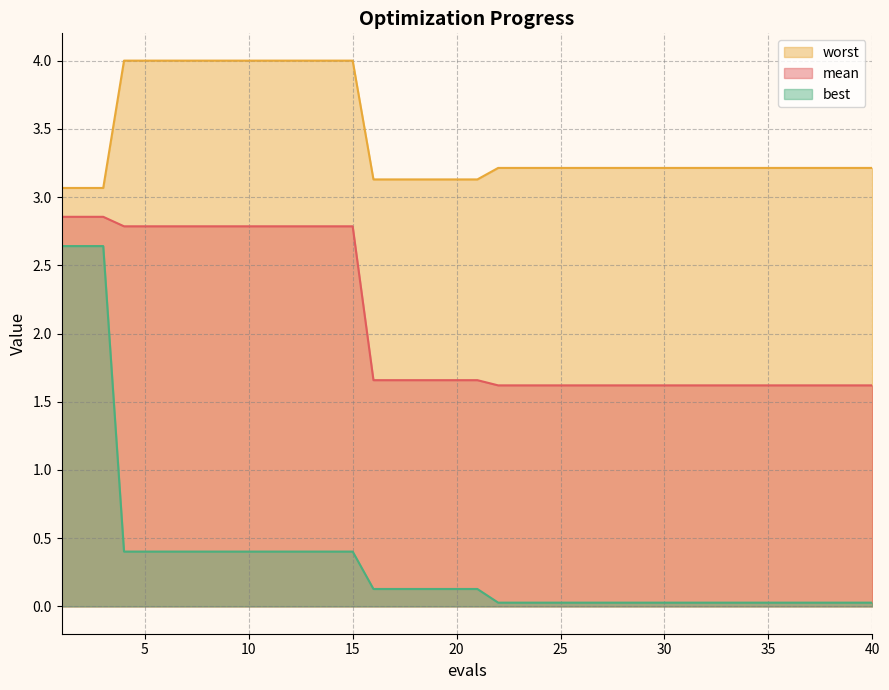

At which category is the sum across all series the highest?

1